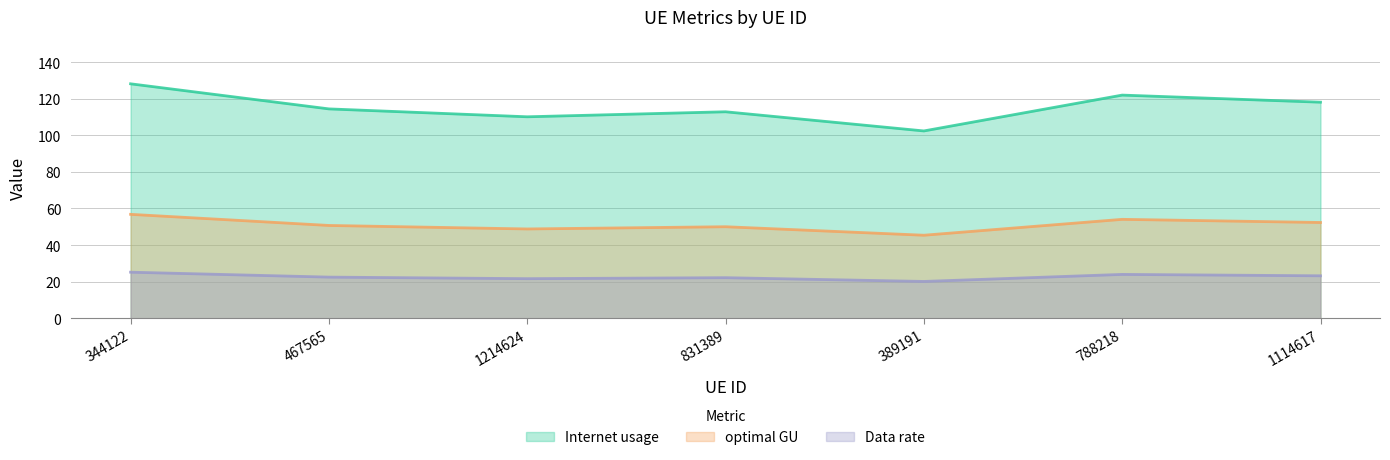

At how many categories does at least one series exceed 111?

5